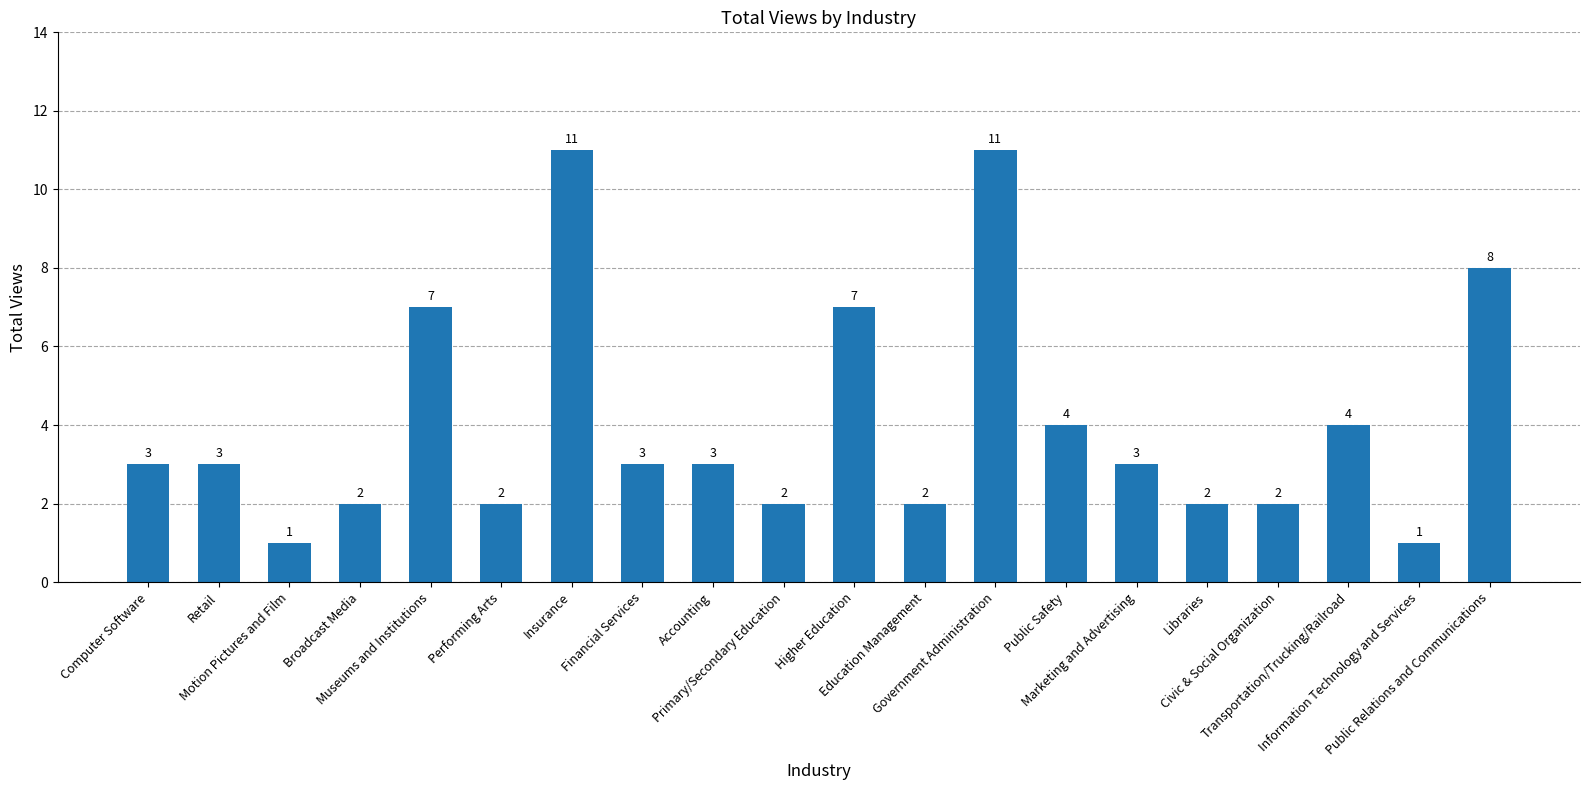

How many bars are there in total?

20